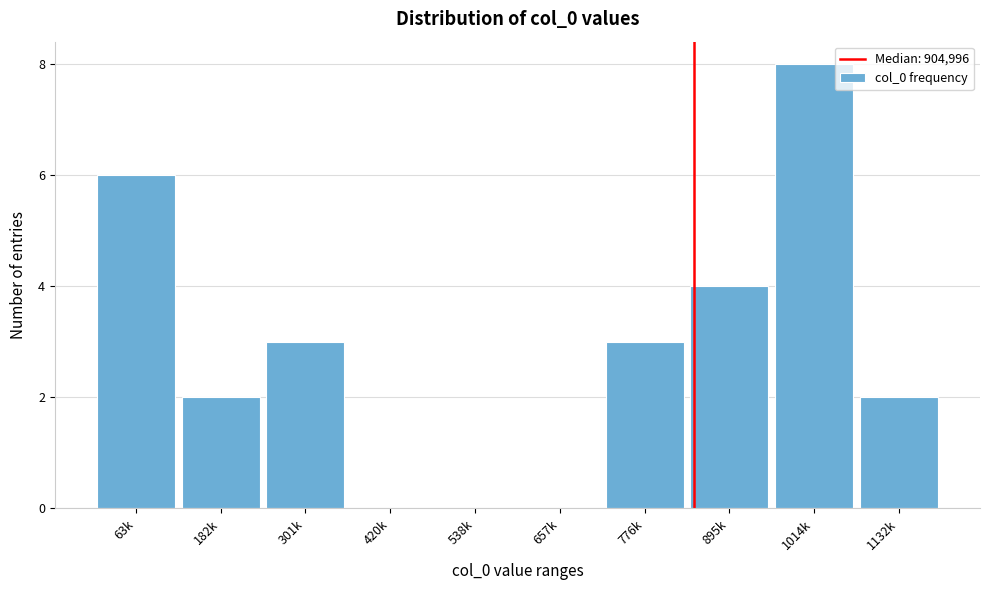

Reading left to right, list all the values displayed in this chart.

63k=6	182k=2	301k=3	420k=0	538k=0	657k=0	776k=3	895k=4	1014k=8	1132k=2